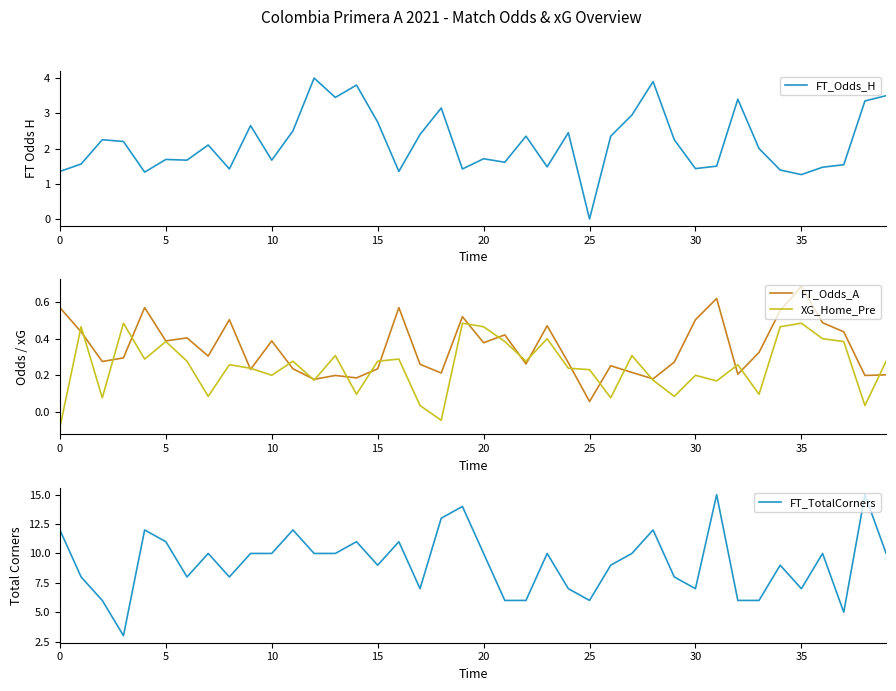

Which category has the lowest value in the FT_Odds_A series?

25